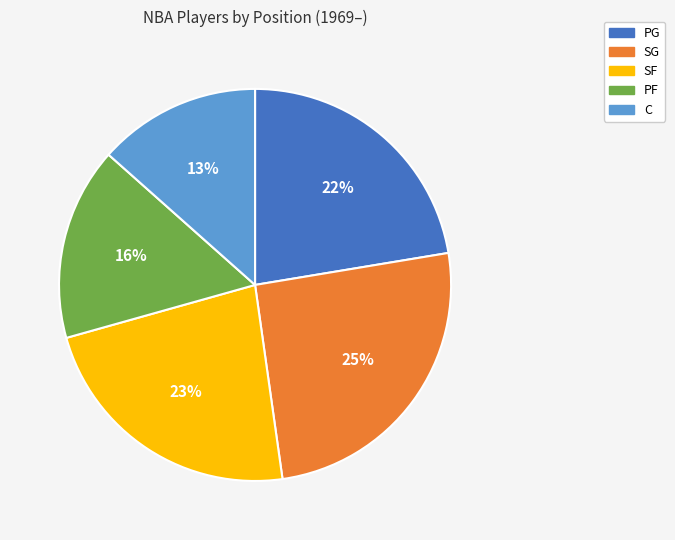

The PG slice represents 28% of the pie. True or false?

False